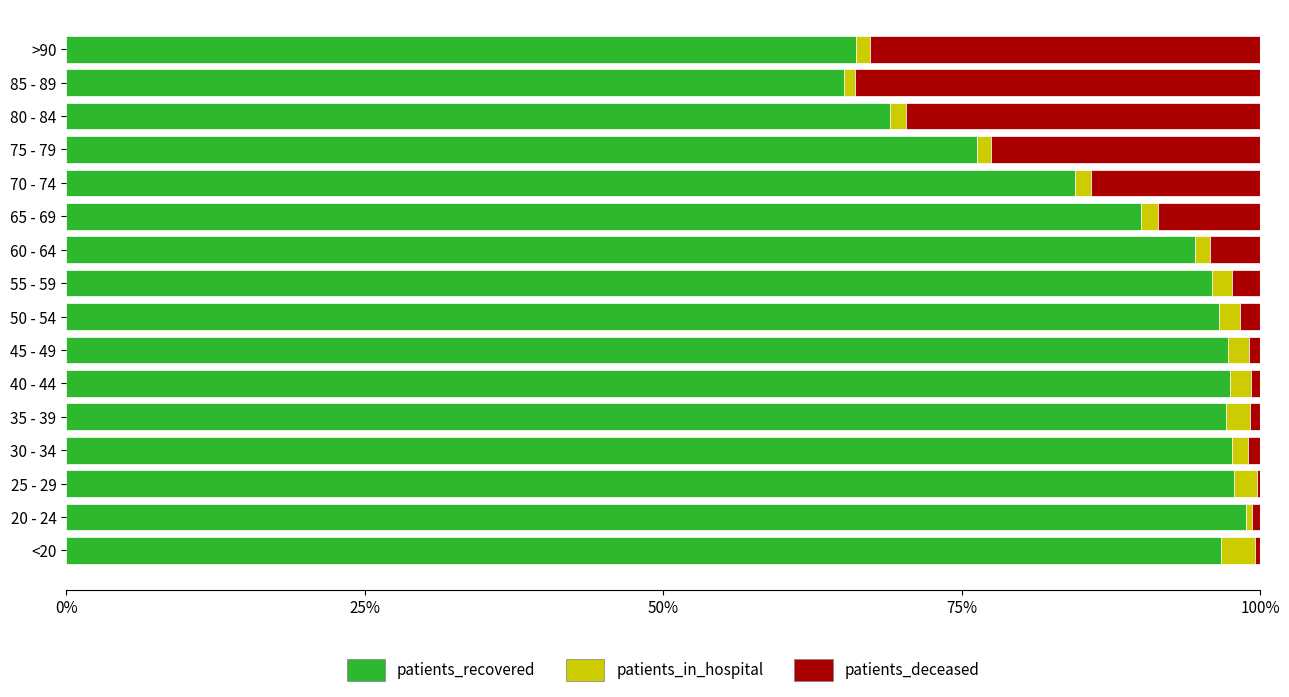

Is it true that patients_recovered equals 120.2 at 70 - 74?

False